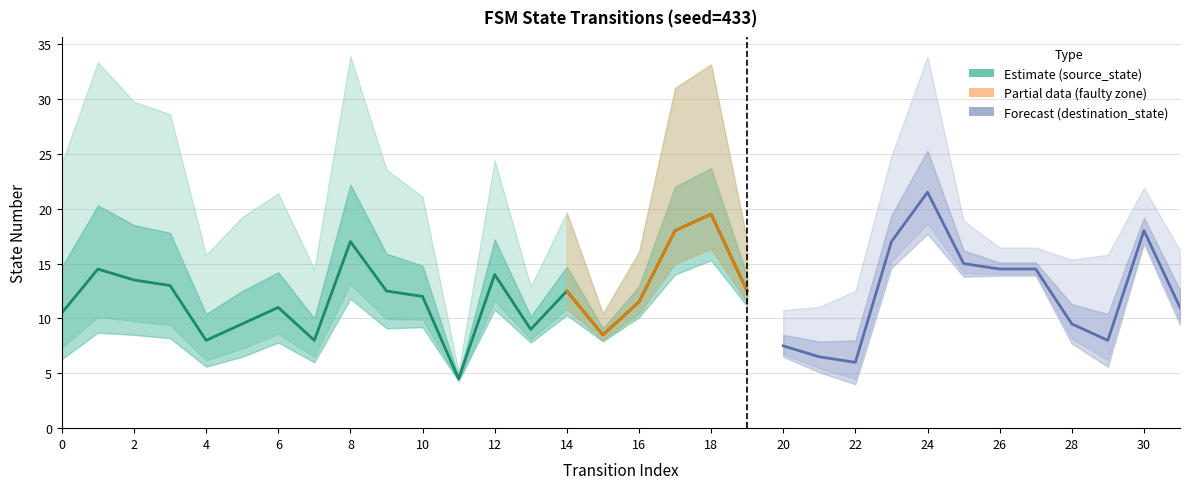

List the series in order of their overall mean, highest first.

destination_state, source_state